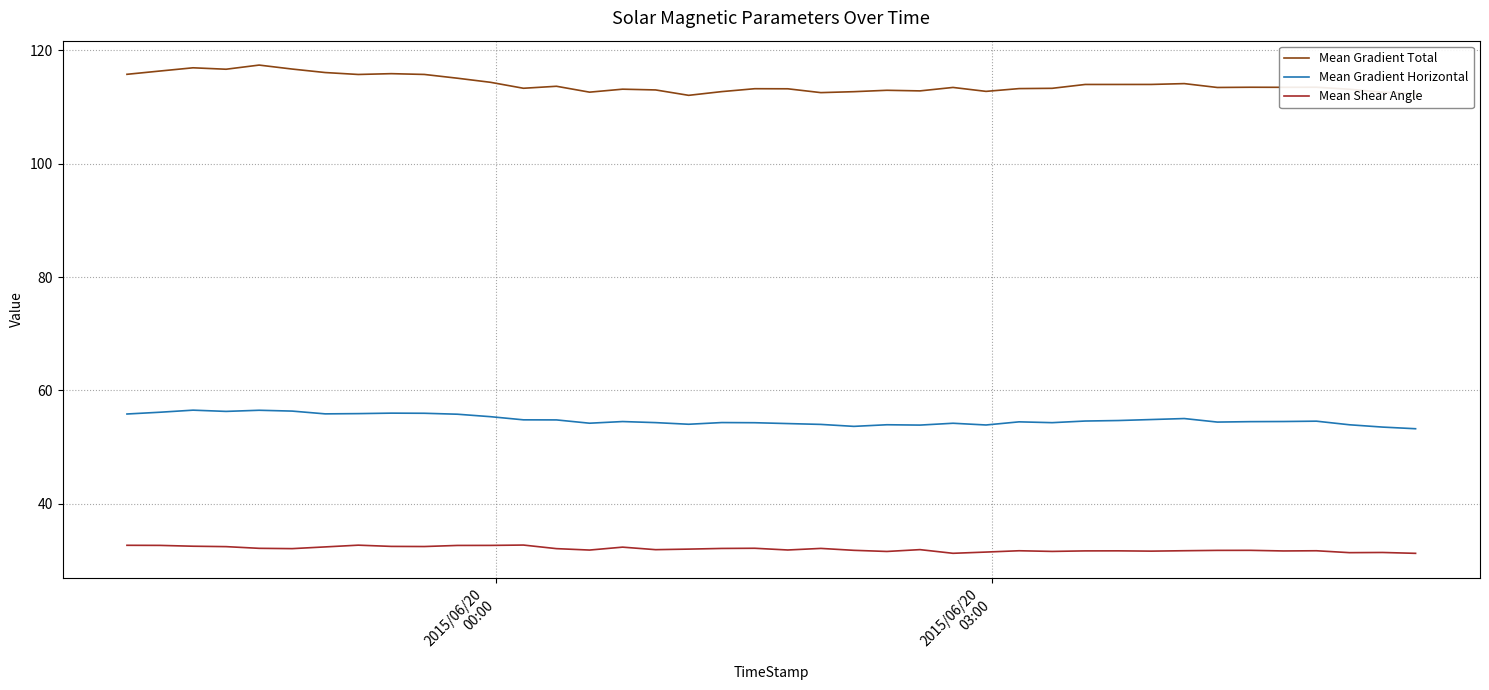

Is this an area chart (filled region under the line)?

No